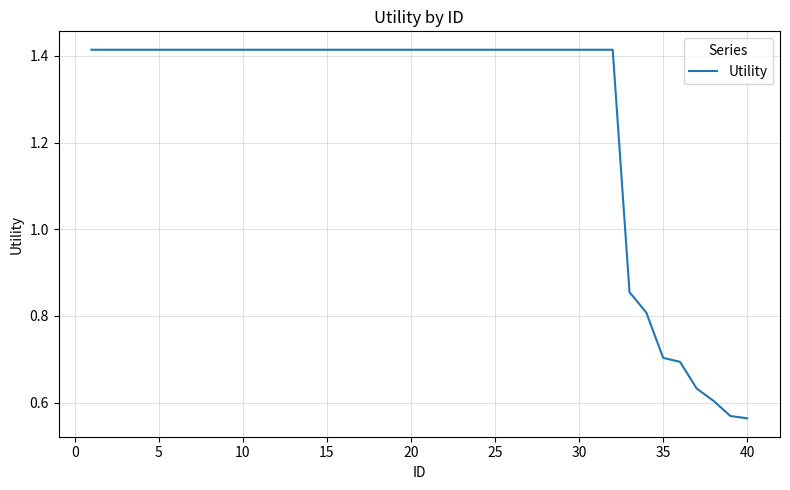

What is the ratio of the value at 10 to the value at 15?

1.0